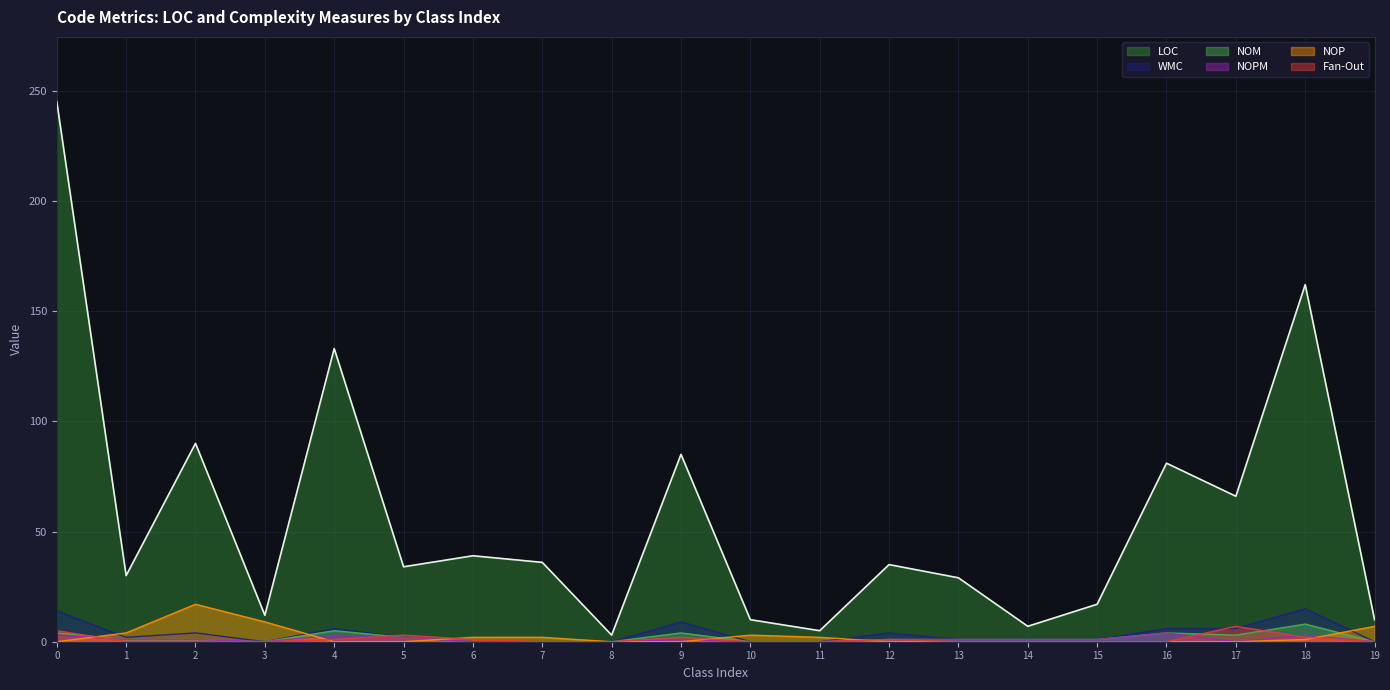

True or false: WMC has a value of 9 at 9.

True